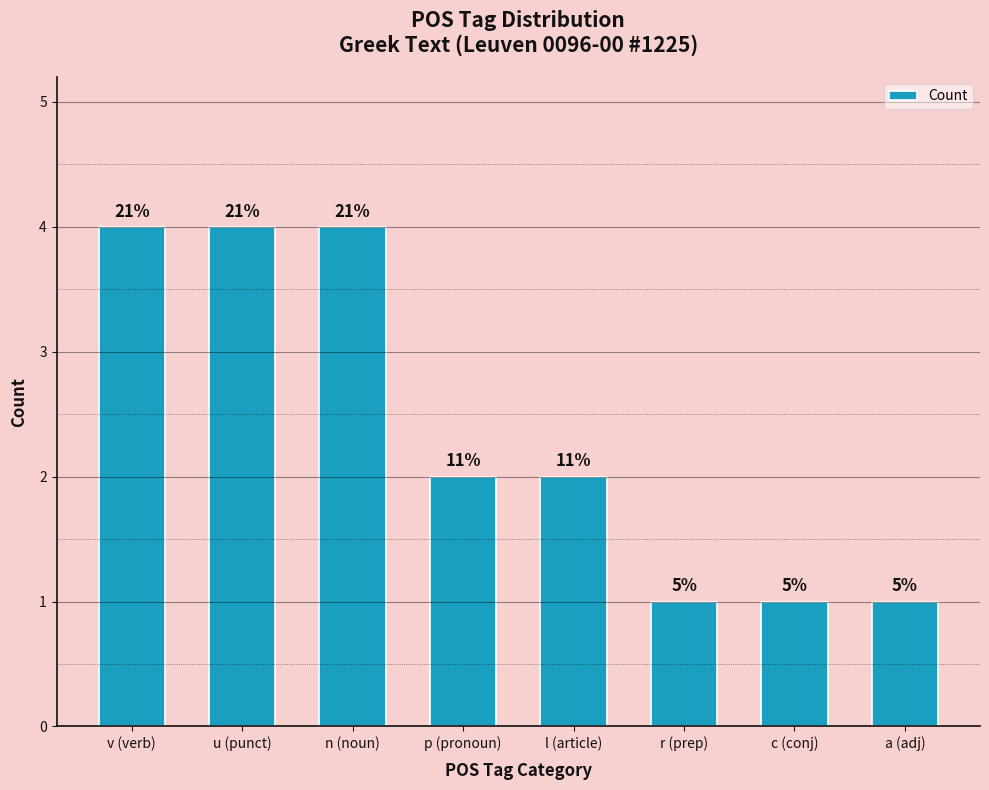

How many bars are there in total?

8